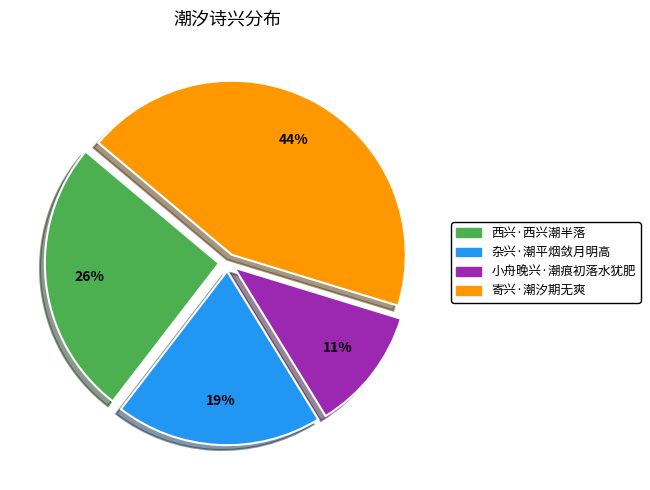

What percentage is the 寄兴·潮汐期无爽 slice, to the nearest percent?

44%